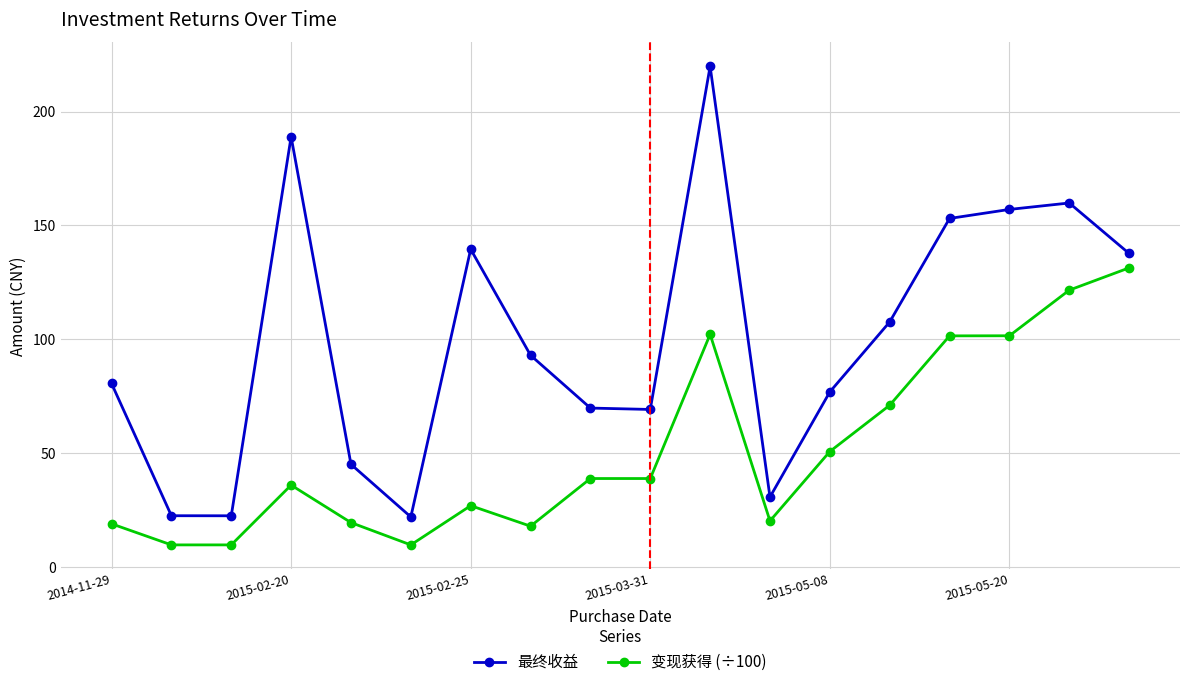

Which series has the widest spread of values?

最终收益